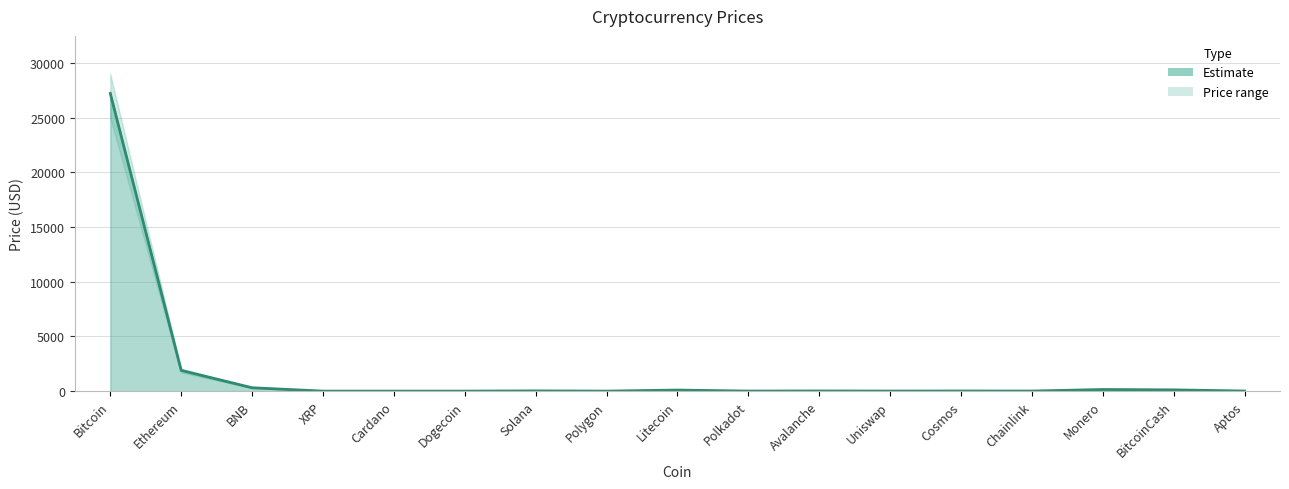

How many points are lower than both their immediate neighbors (excluding endpoints)?

5